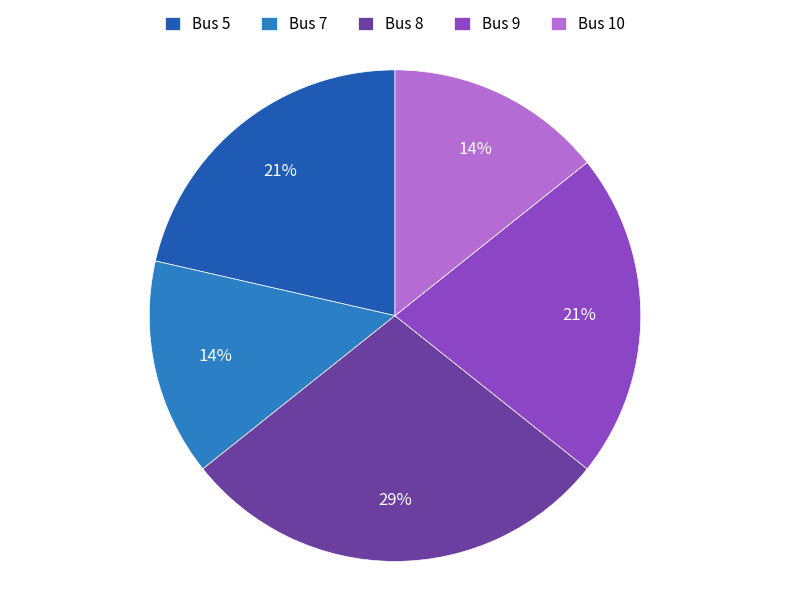

Is Bus 5 the majority of the pie?

No